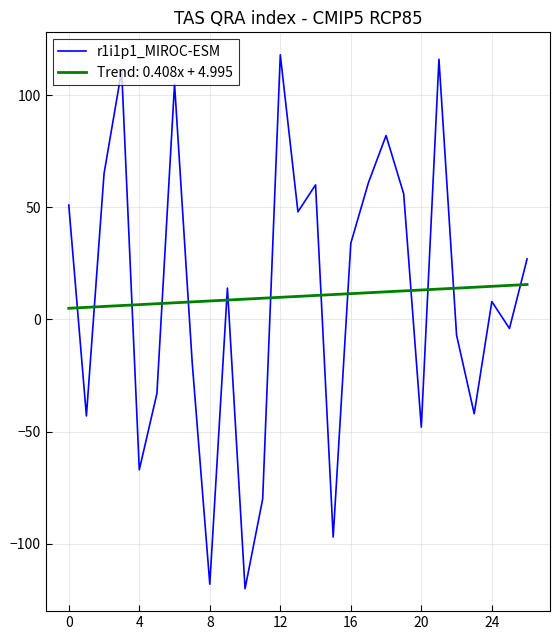

List the series in order of their peak value, highest first.

r1i1p1_MIROC-ESM, Trend: 0.408x + 4.995